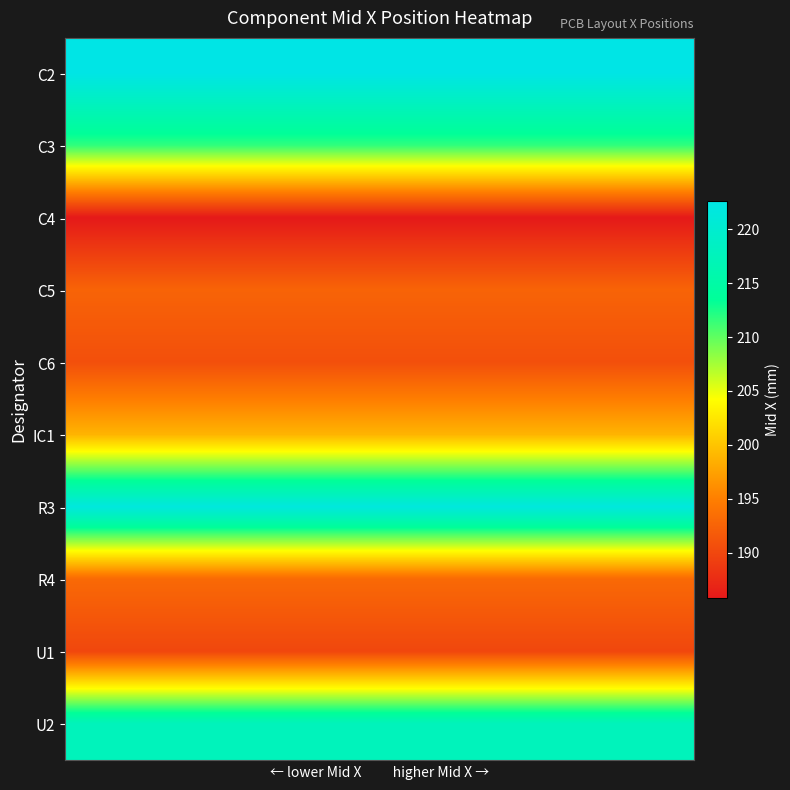

Reading left to right, what are all the values shown in this chart?

C2: 222.6	222.6	222.6	222.6	222.6	222.6	222.6	222.6	222.6	222.6
C3: 211.7	211.7	211.7	211.7	211.7	211.7	211.7	211.7	211.7	211.7
C4: 185.8	185.8	185.8	185.8	185.8	185.8	185.8	185.8	185.8	185.8
C5: 192.6	192.6	192.6	192.6	192.6	192.6	192.6	192.6	192.6	192.6
C6: 190.8	190.8	190.8	190.8	190.8	190.8	190.8	190.8	190.8	190.8
IC1: 198.9	198.9	198.9	198.9	198.9	198.9	198.9	198.9	198.9	198.9
R3: 221.7	221.7	221.7	221.7	221.7	221.7	221.7	221.7	221.7	221.7
R4: 193.1	193.1	193.1	193.1	193.1	193.1	193.1	193.1	193.1	193.1
U1: 190.0	190.0	190.0	190.0	190.0	190.0	190.0	190.0	190.0	190.0
U2: 217.6	217.6	217.6	217.6	217.6	217.6	217.6	217.6	217.6	217.6